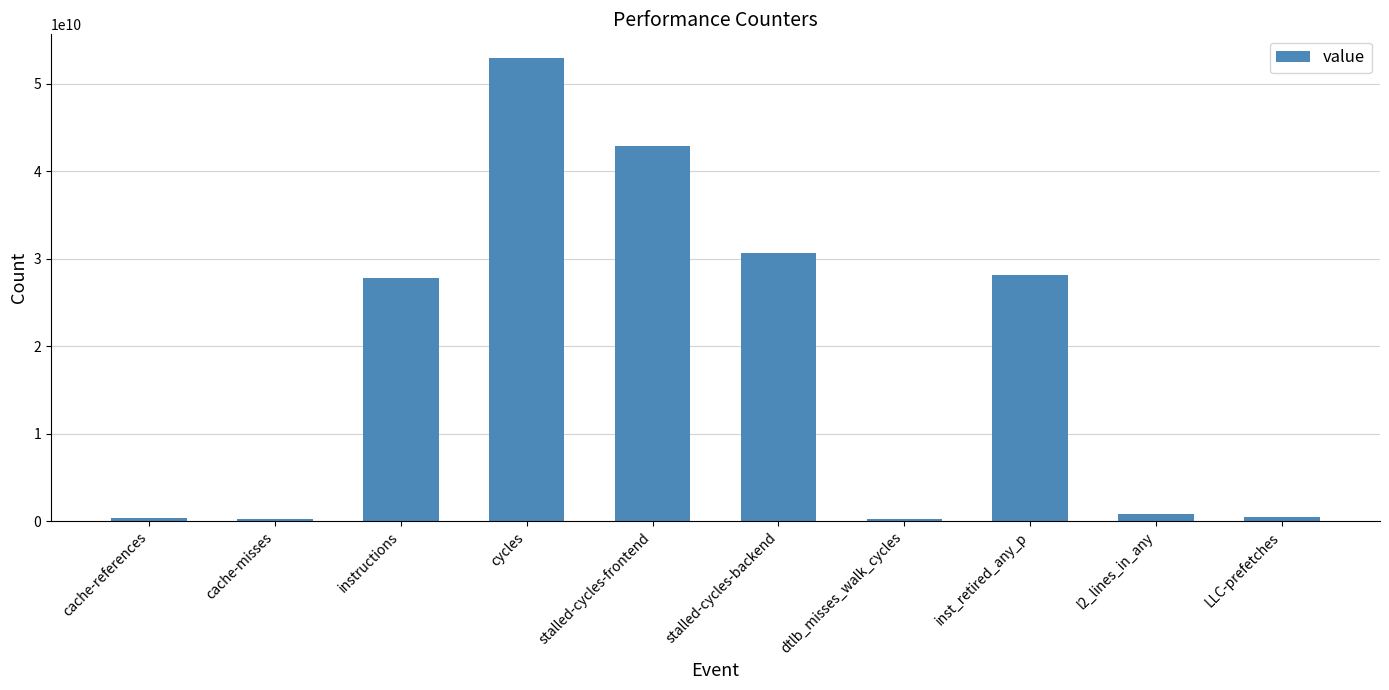

How many data points are less than 27779243686?

5